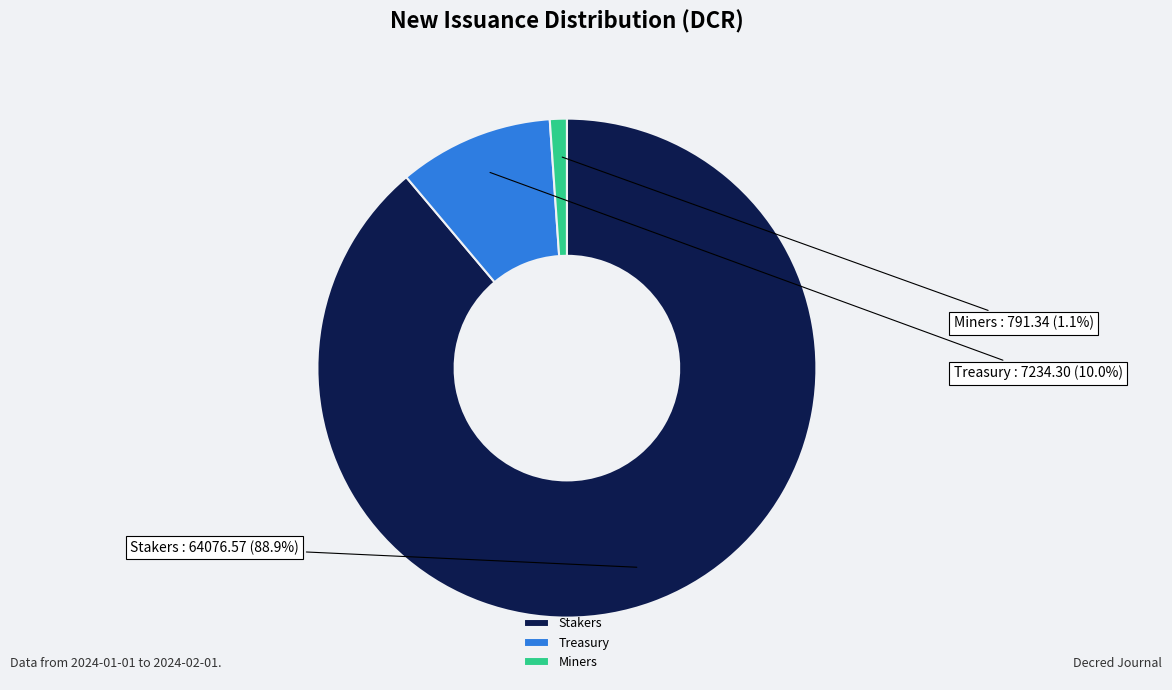

What percentage is NOT represented by Treasury?

90.0%